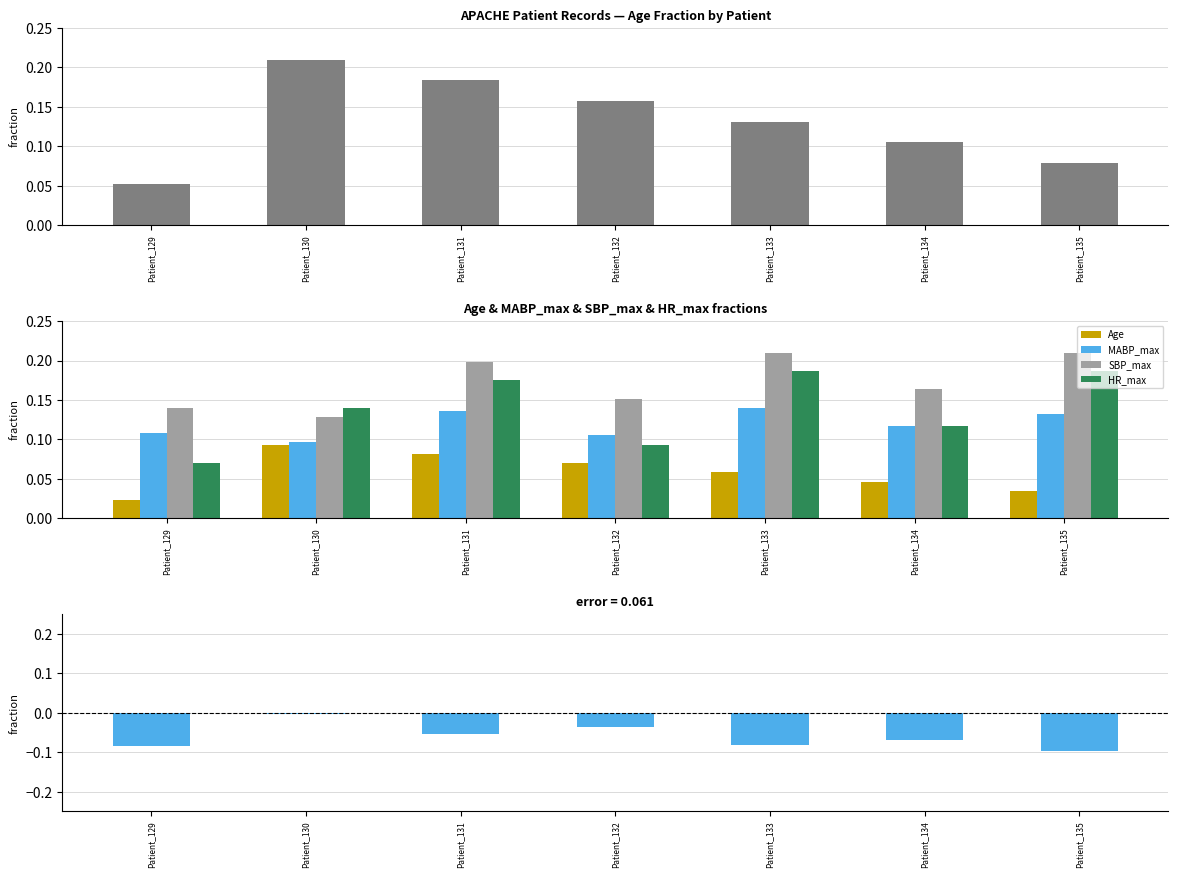

Between Patient_129 and Patient_131, which series saw the biggest shift?

HR_max